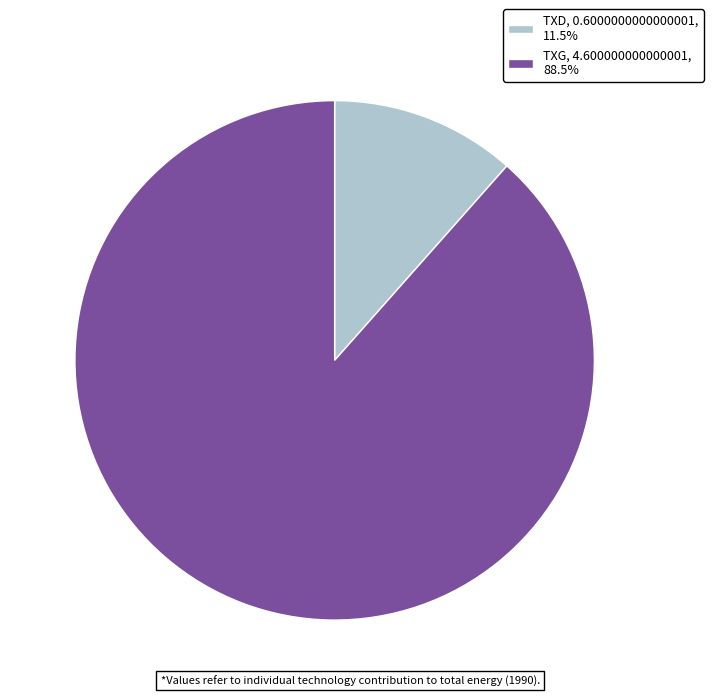

Do TXG, 4.600000000000001, 88.5% and TXD, 0.6000000000000001, 11.5% together represent more than half of the pie?

Yes